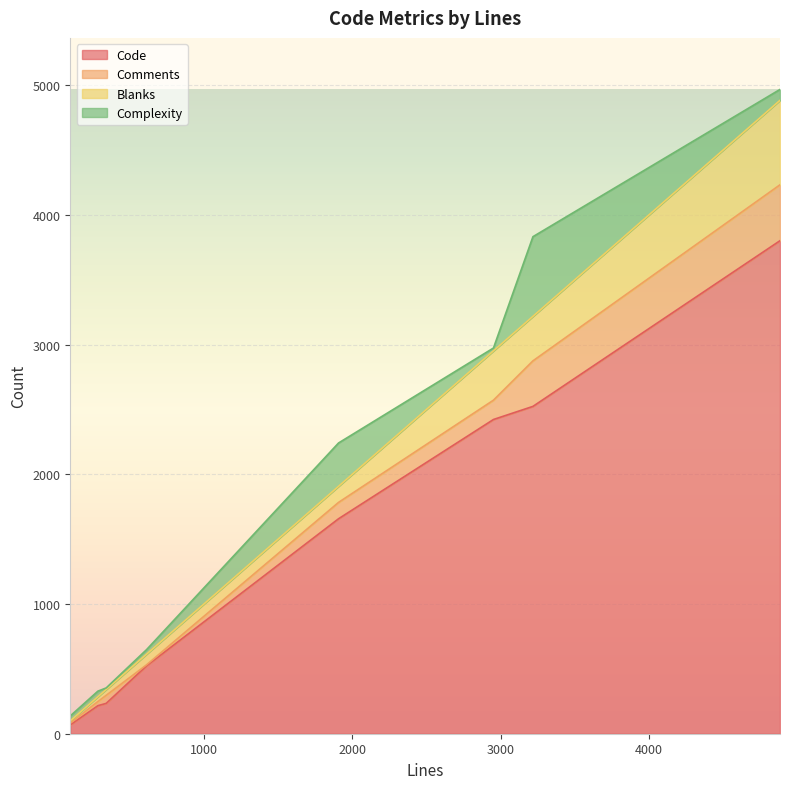

Is the value of Code at 613 greater than the value of Complexity at 285?

Yes